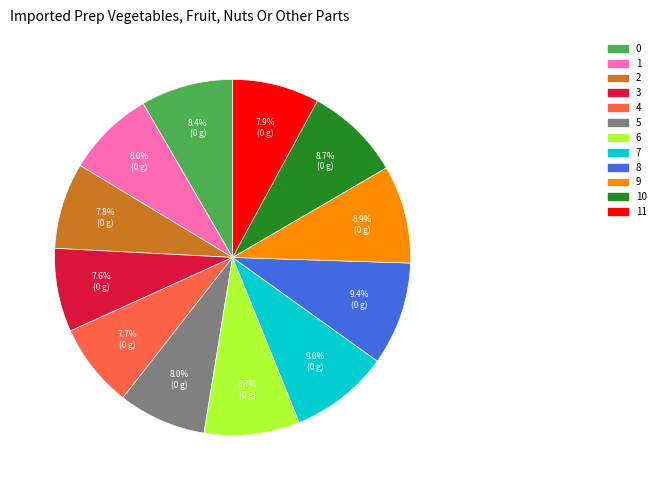

What percentage is NOT represented by 5?

92.0%